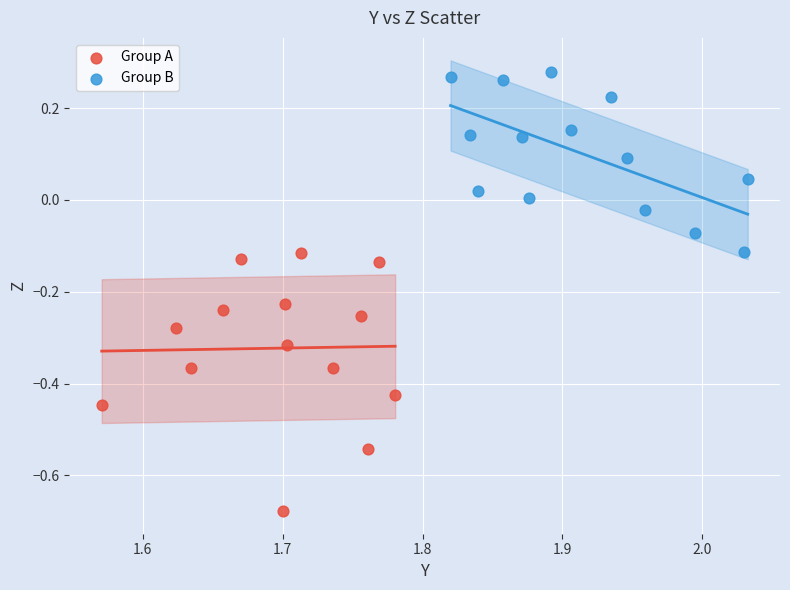

Which series reaches the maximum Y coordinate?

Group B